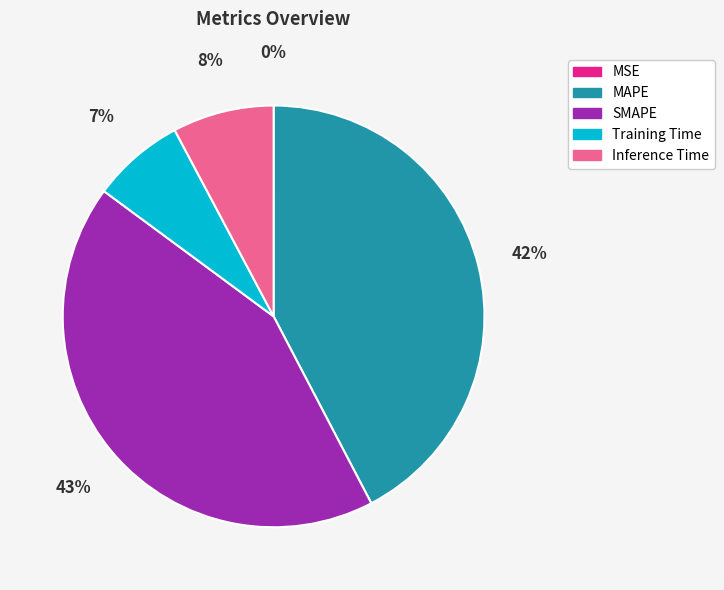

Does Inference Time account for over 50% of the chart?

No